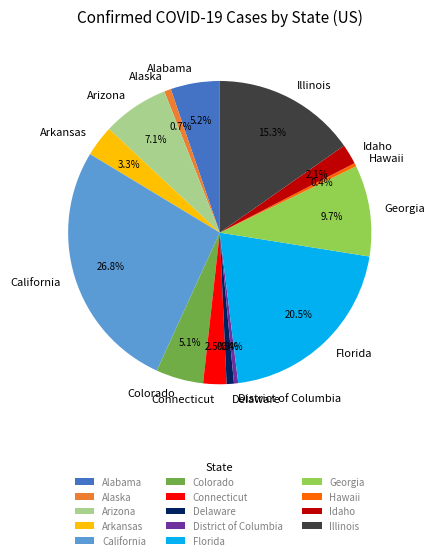

Is it true that Florida is 8% of the pie?

False